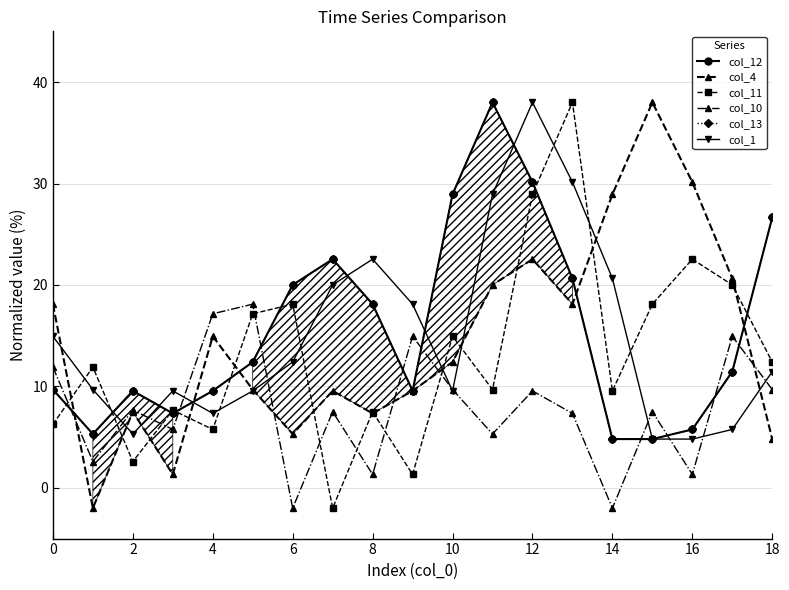

How many lines are shown in the chart?

6